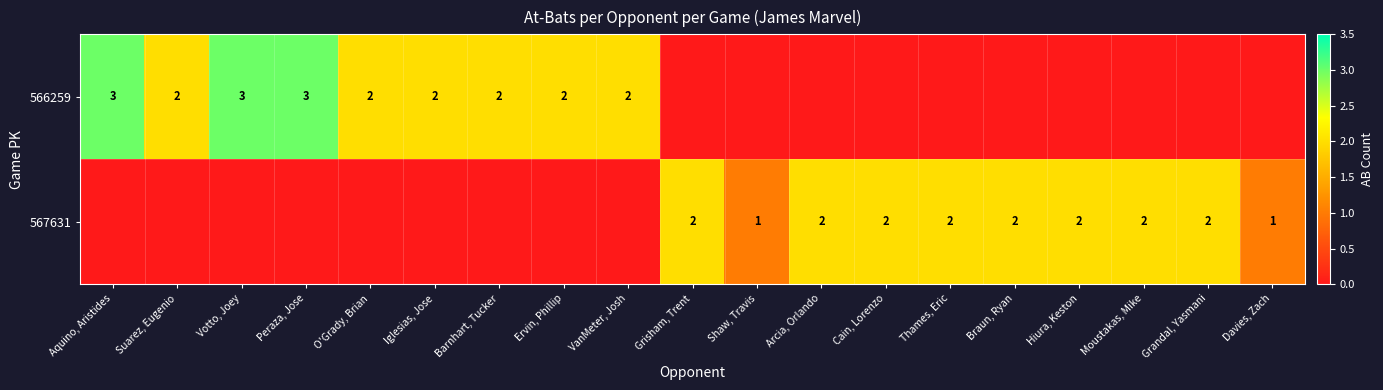

How many series are shown in this chart?

2